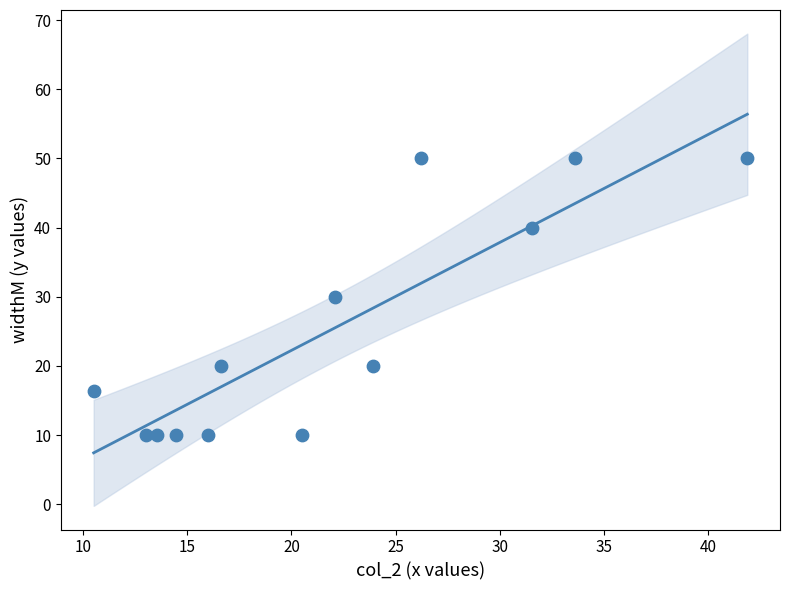

What is the range of Y values (max minus min)?

40.0